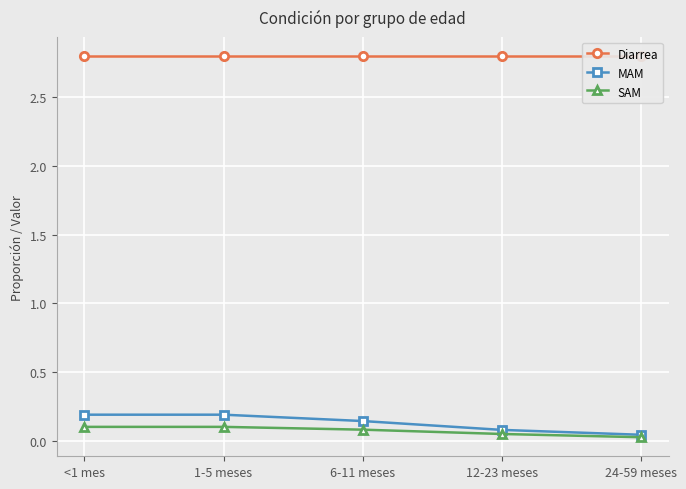

Reading left to right, list all the values displayed in this chart.

Diarrea: <1 mes=2.8	1-5 meses=2.8	6-11 meses=2.8	12-23 meses=2.8	24-59 meses=2.8
MAM: <1 mes=0.2	1-5 meses=0.2	6-11 meses=0.1	12-23 meses=0.1	24-59 meses=0.0
SAM: <1 mes=0.1	1-5 meses=0.1	6-11 meses=0.1	12-23 meses=0.0	24-59 meses=0.0